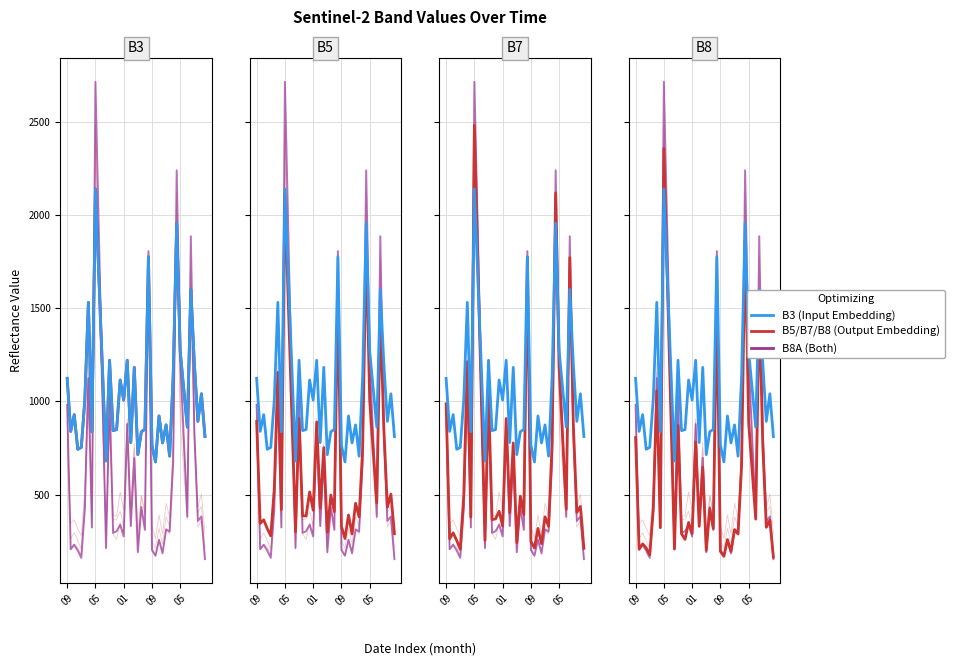

What is the difference between the B5 (Output Embedding) values at 31 and 33?

1102